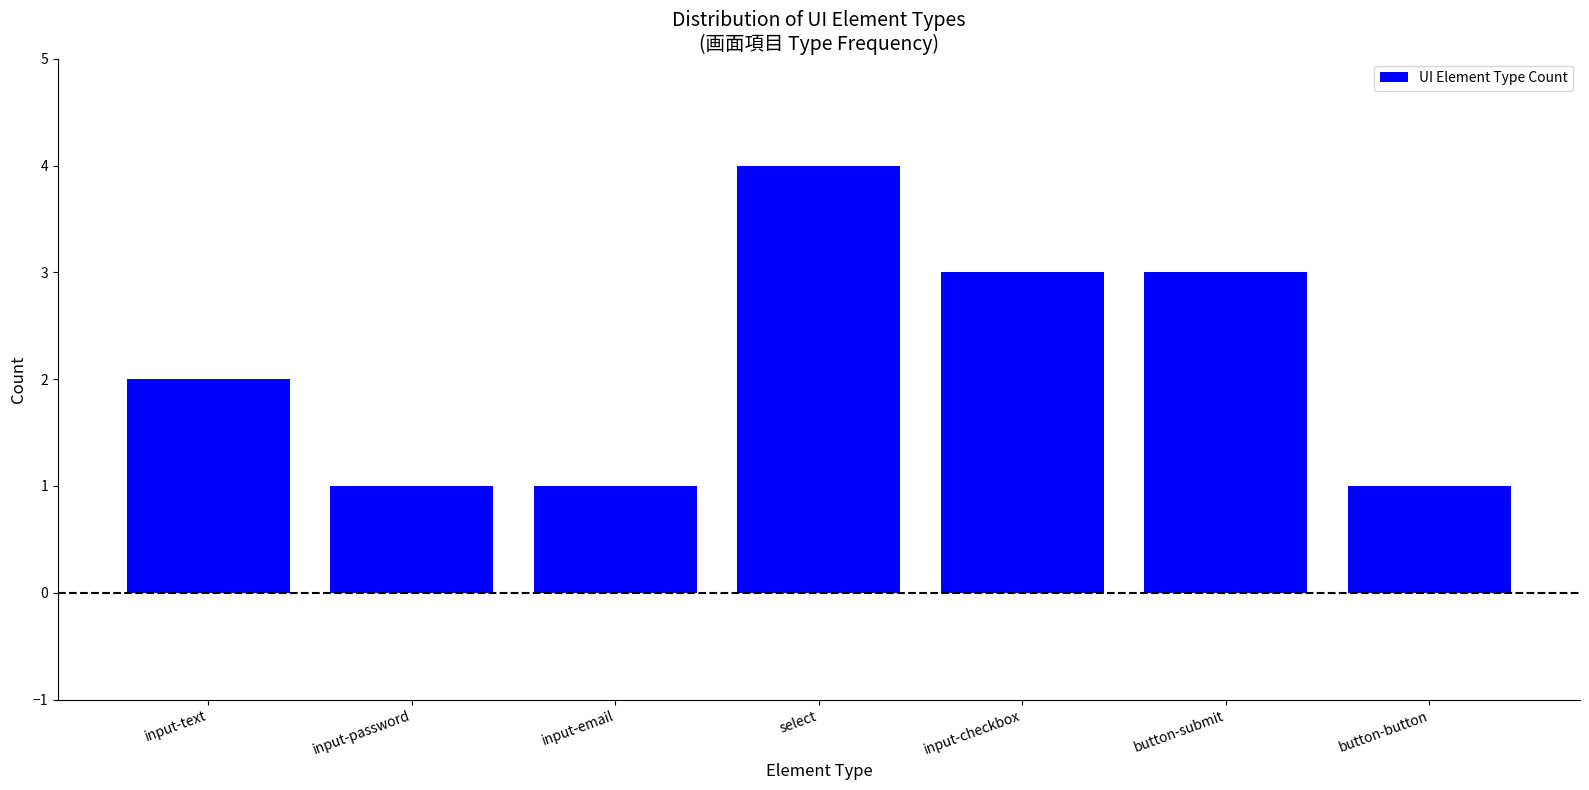

Reading left to right, transcribe all the data shown in this chart.

input-text=2	input-password=1	input-email=1	select=4	input-checkbox=3	button-submit=3	button-button=1